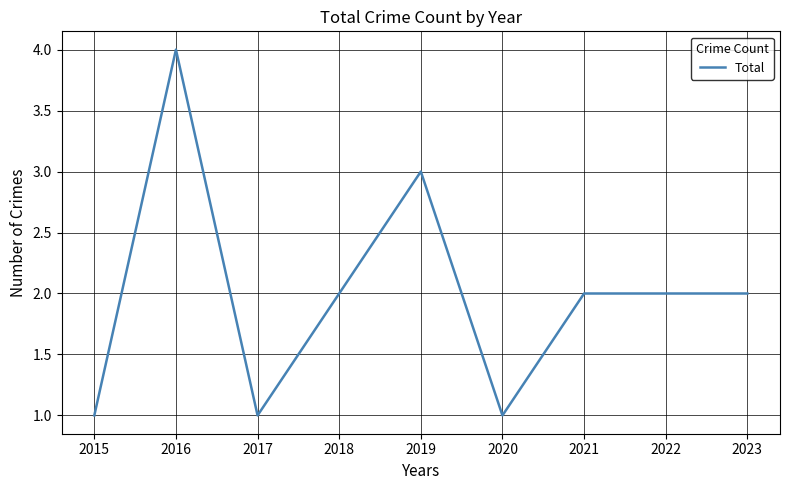

What is the greatest value displayed?

4